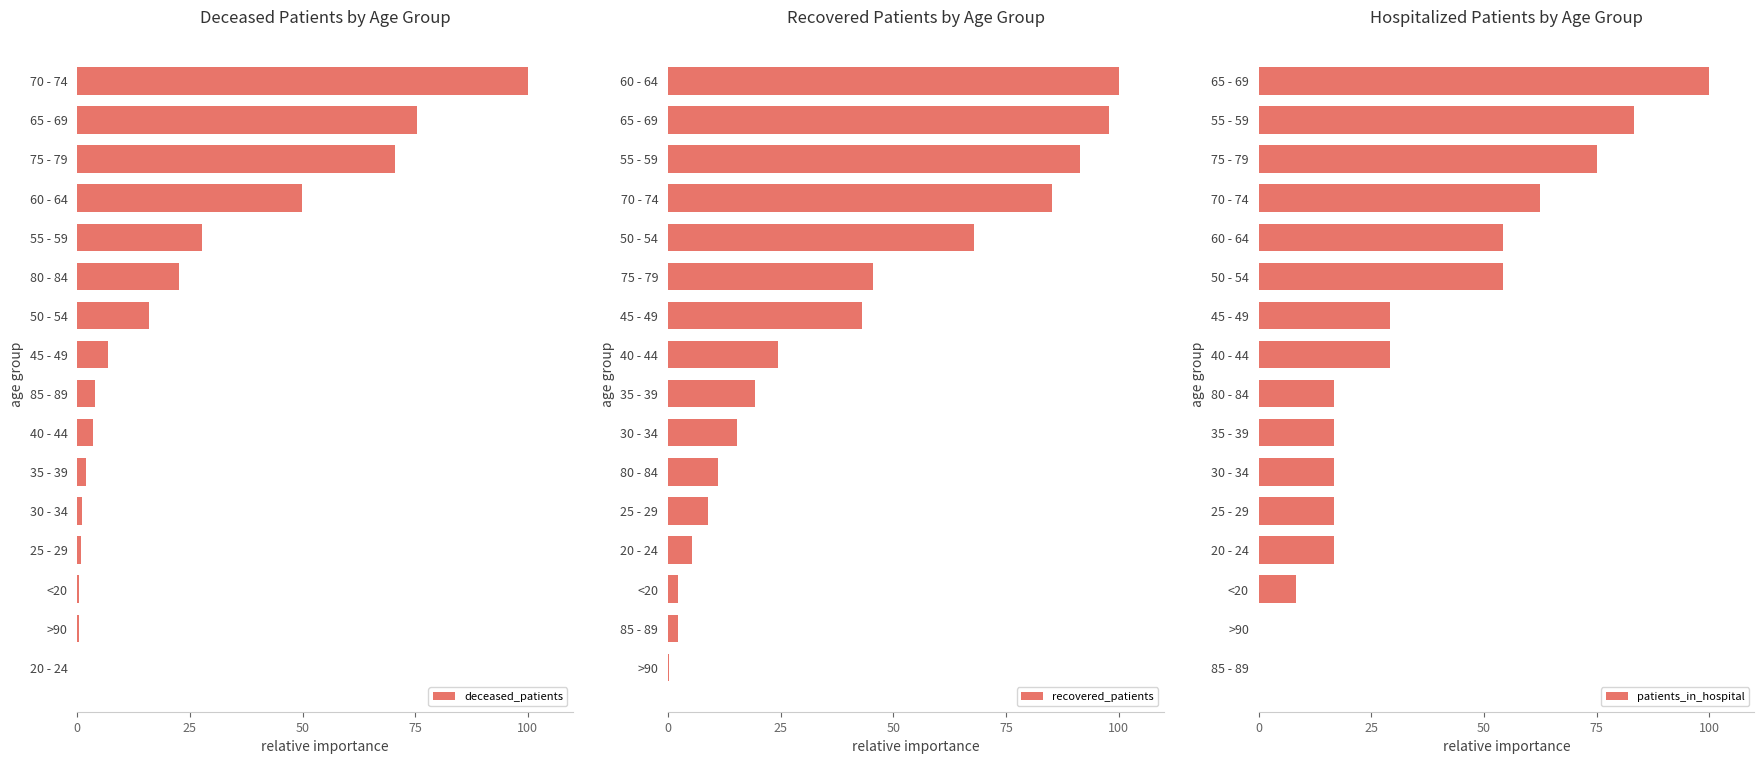

What is the maximum value for deceased_patients?

100.0